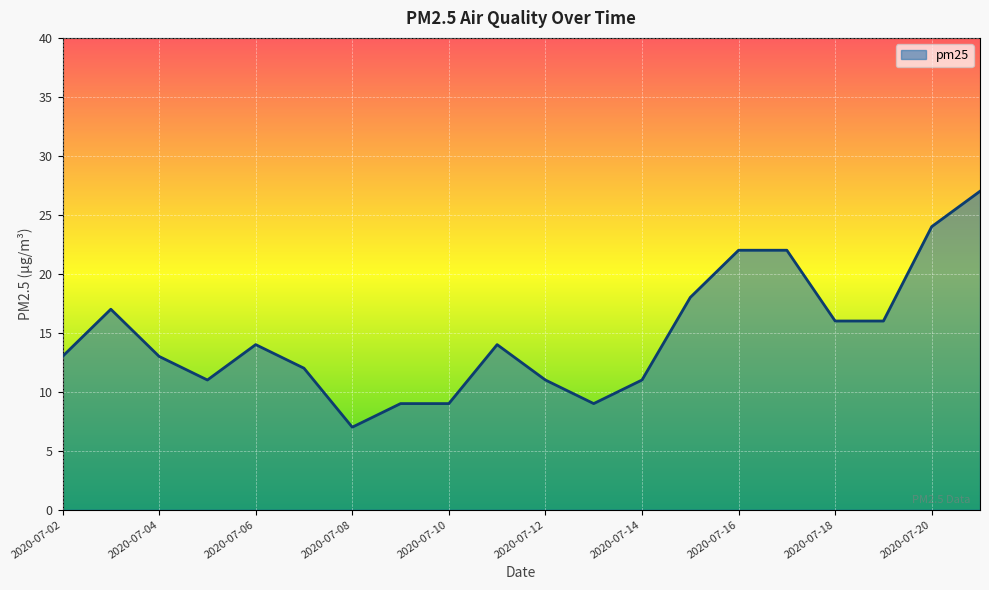

What is the maximum value shown in the chart?

27